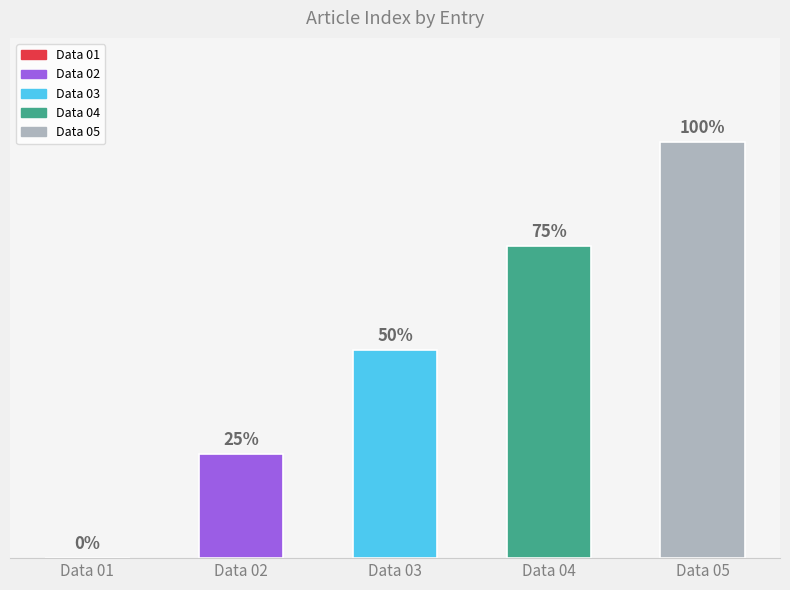

How many positive values are there?

4